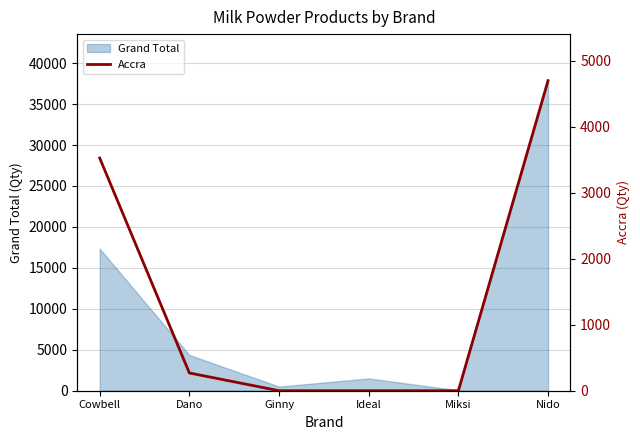

Reading right to left, what are all the values shown in this chart?

4701	0	0	0	269	3527